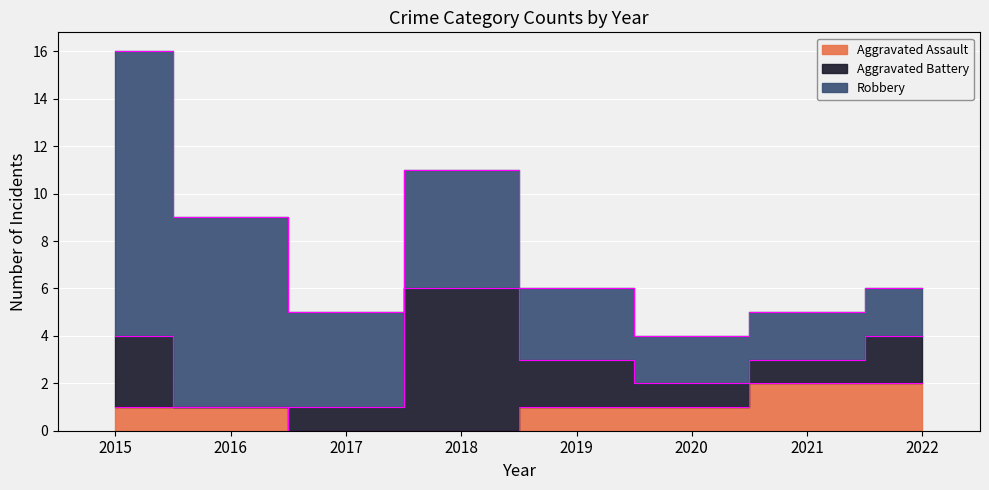

What is the sum of the Aggravated Assault values at 2015 and 2019?

2